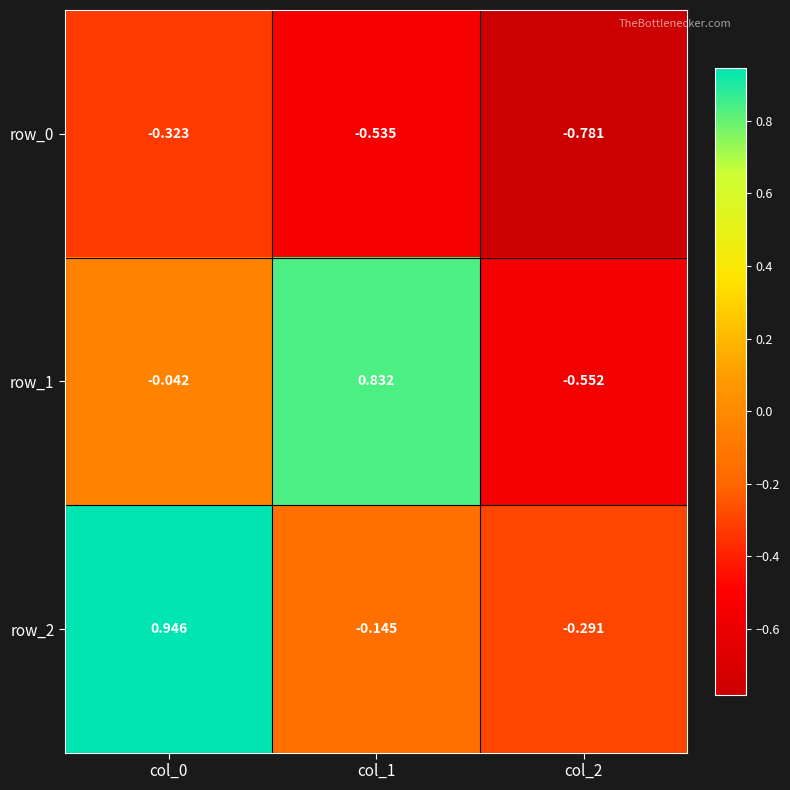

What is the difference between the maximum and minimum values in the row_0 series?

0.5